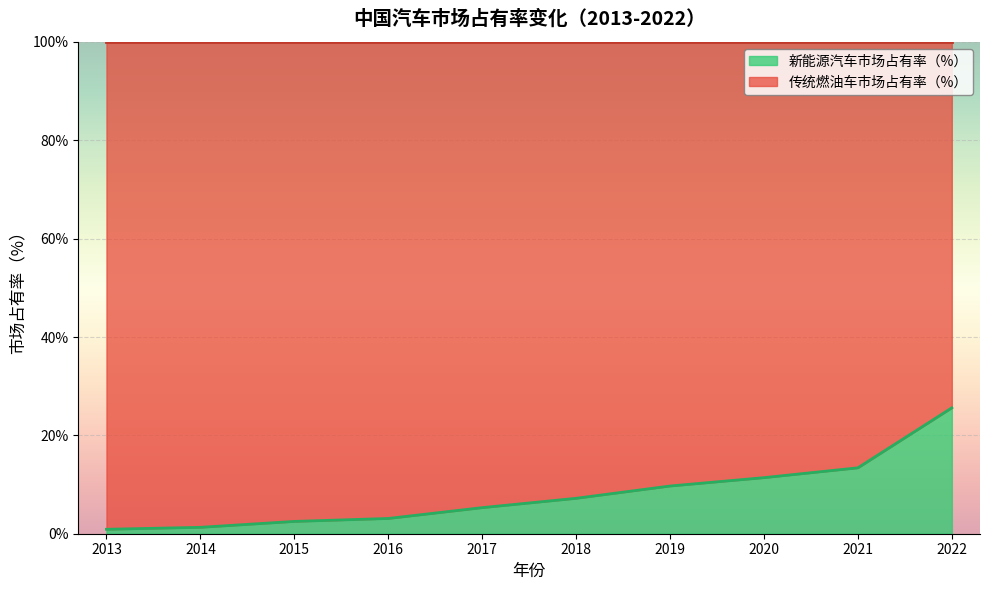

At which category does the chart reach its minimum across all series?

2013